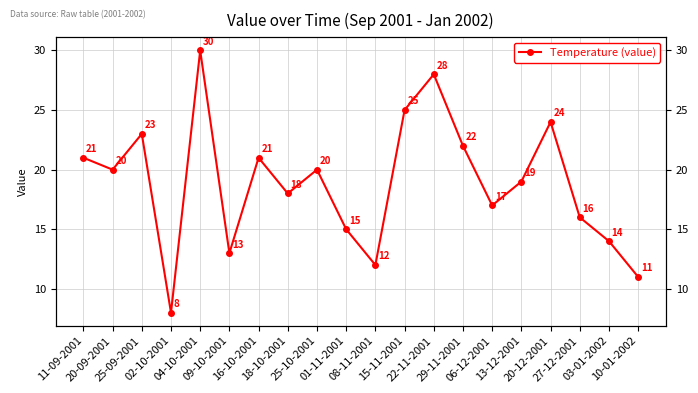

True or false: the data has more than 2 interior local peaks.

True